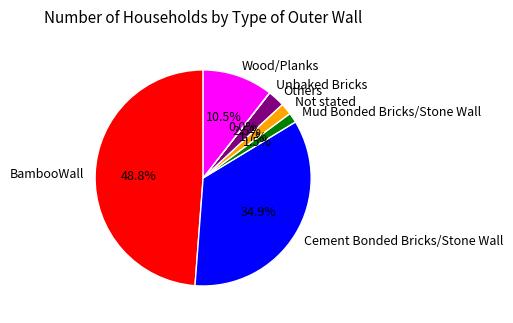

The Wood/Planks slice represents 4% of the pie. True or false?

False